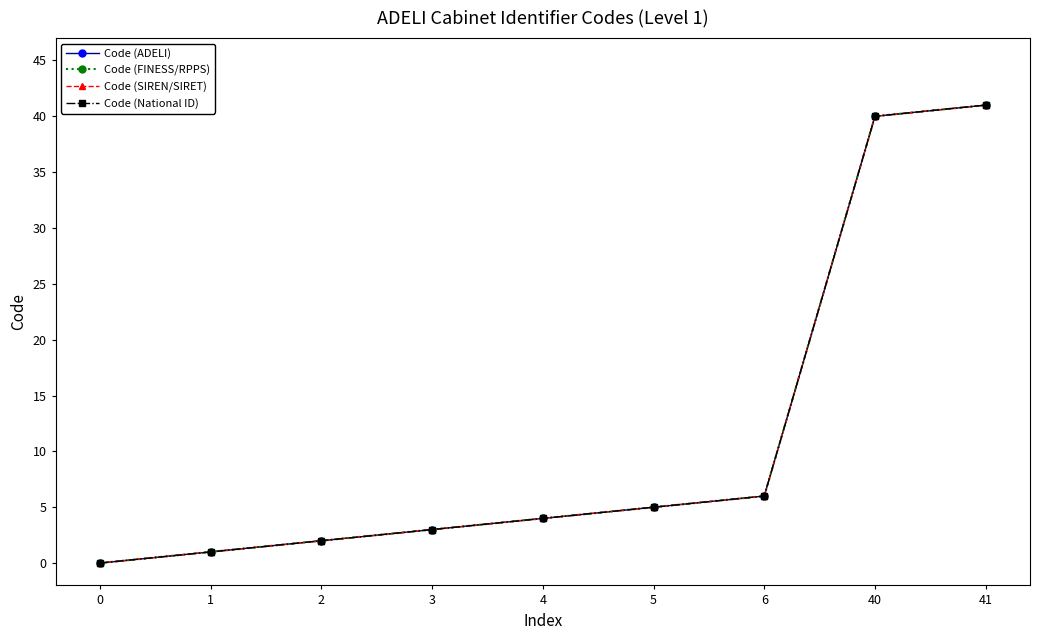

Rank the series at 5 from highest to lowest value.

Code (ADELI), Code (FINESS/RPPS), Code (SIREN/SIRET), Code (National ID)